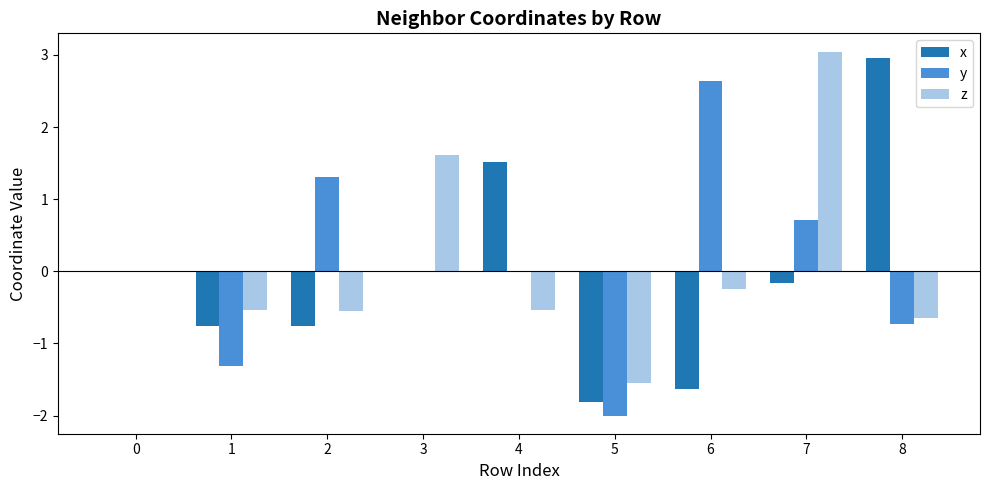

Is the value of y at 1 greater than the value of z at 7?

No